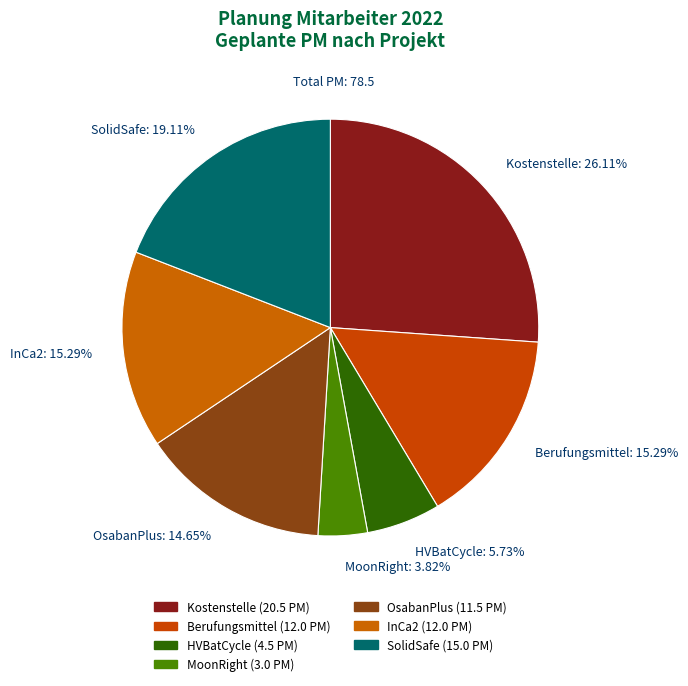

True or false: SolidSafe accounts for 9% of the total.

False